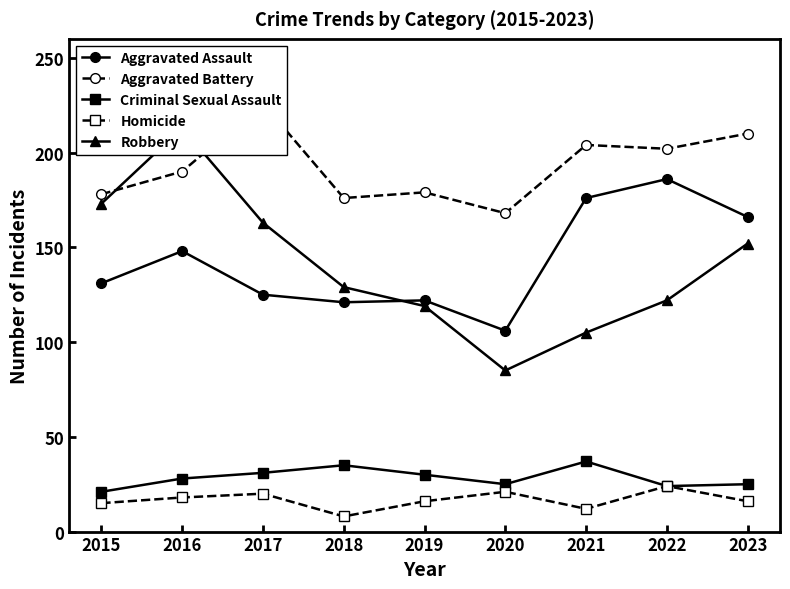

Which series has the largest total across all categories?

Aggravated Battery